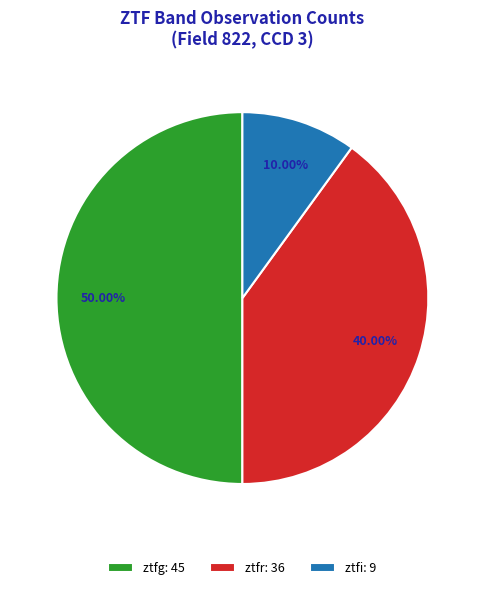

Between ztfi: 9 and ztfr: 36, which is larger?

ztfr: 36